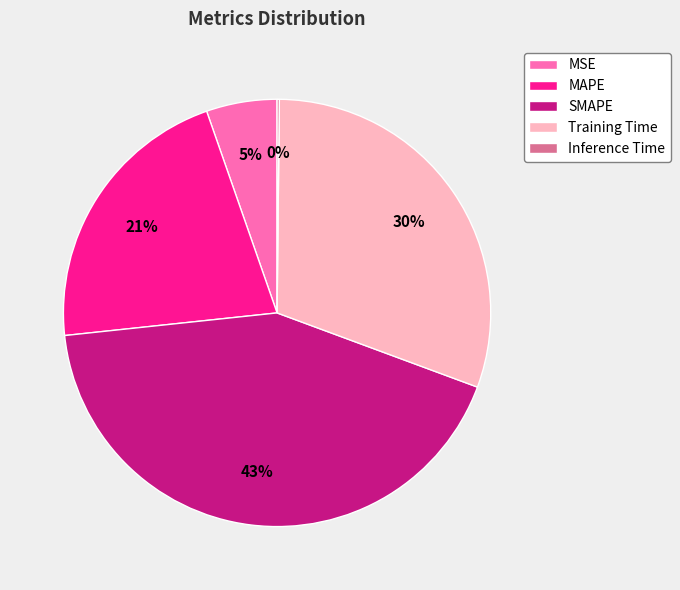

Combined, do MSE and Training Time account for over 50%?

No